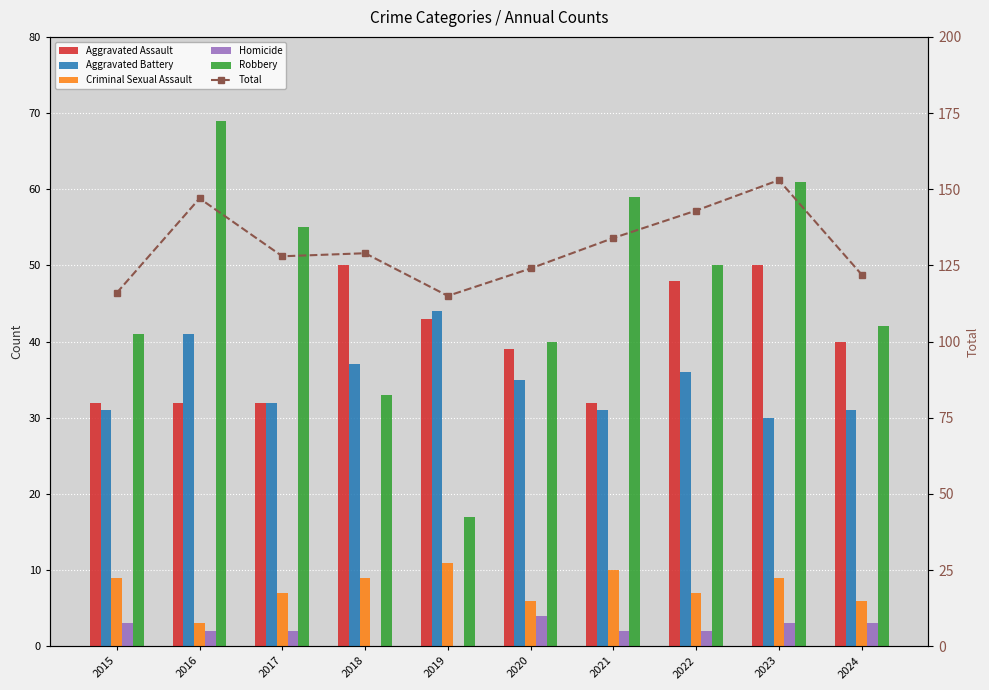

The value of Total at 2023 is 153. True or false?

True